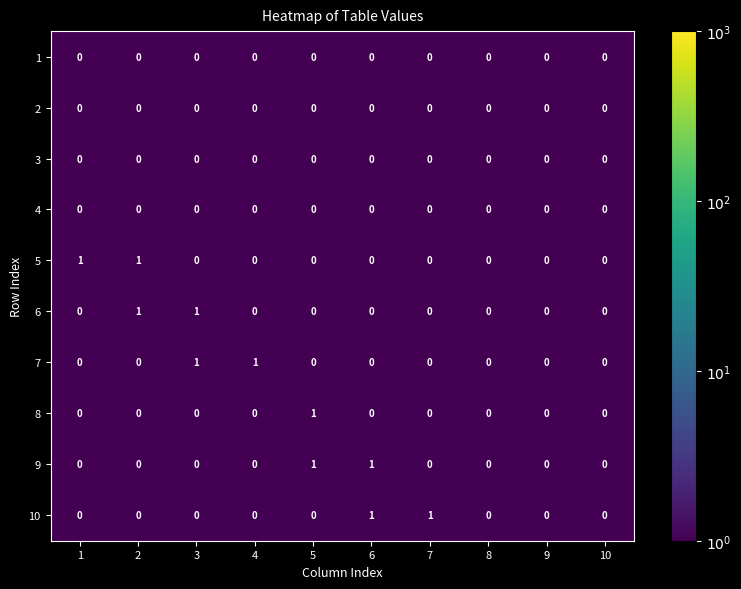

The 5 series shows 0 at 7. True or false?

True